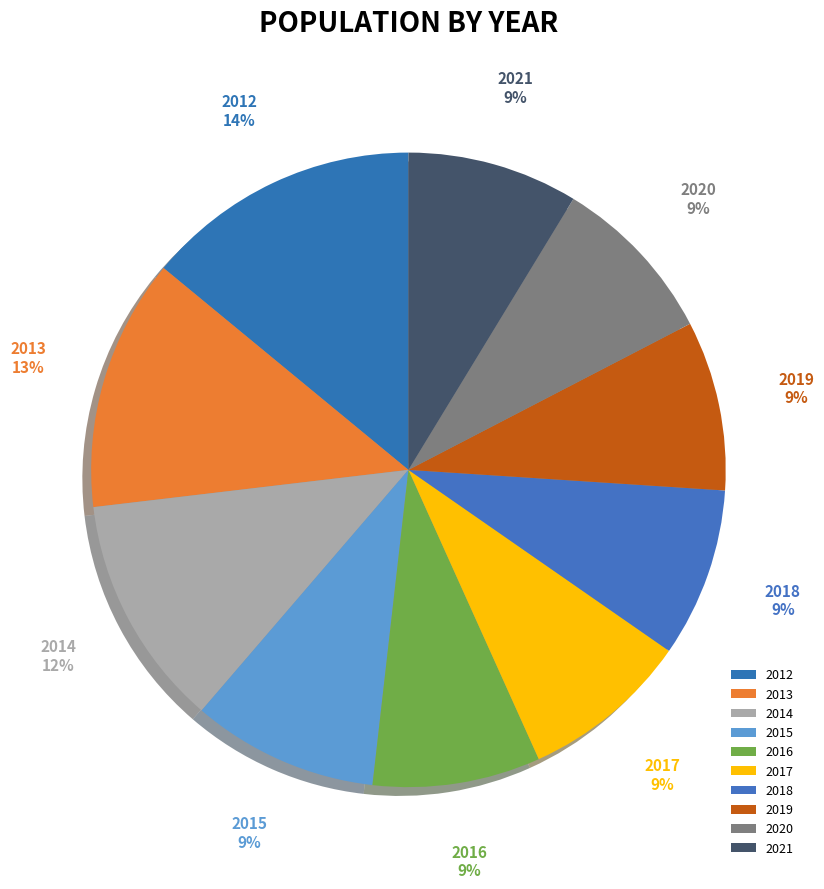

Does 2014 represent more than half of the total?

No